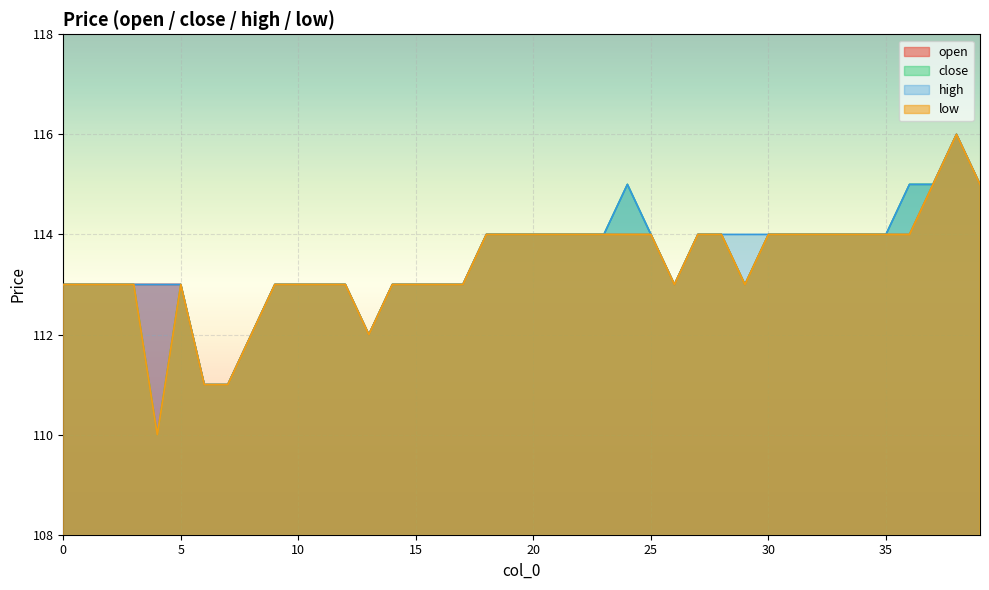

What is the difference between the open values at 24 and 15?

1